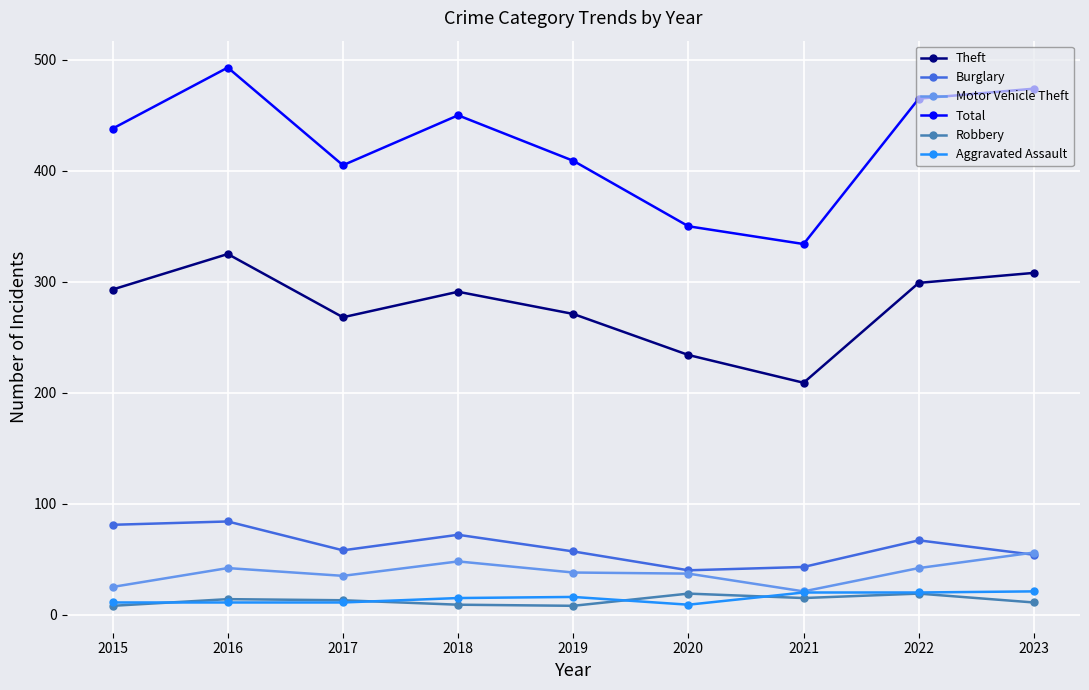

The value of Robbery at 2015 is 8. True or false?

True